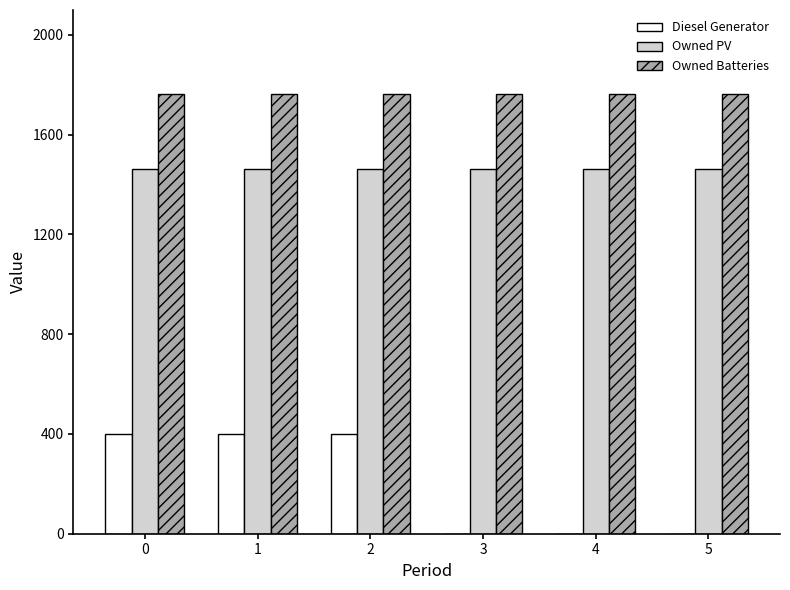

What is the greatest value displayed?

1762